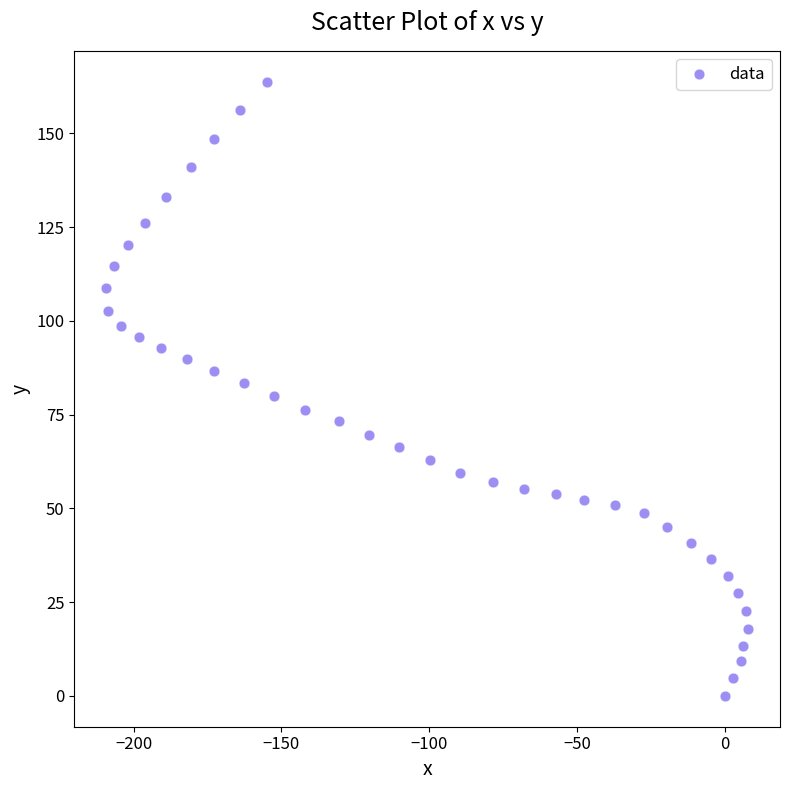

What is the range of X values (max minus min)?

217.0